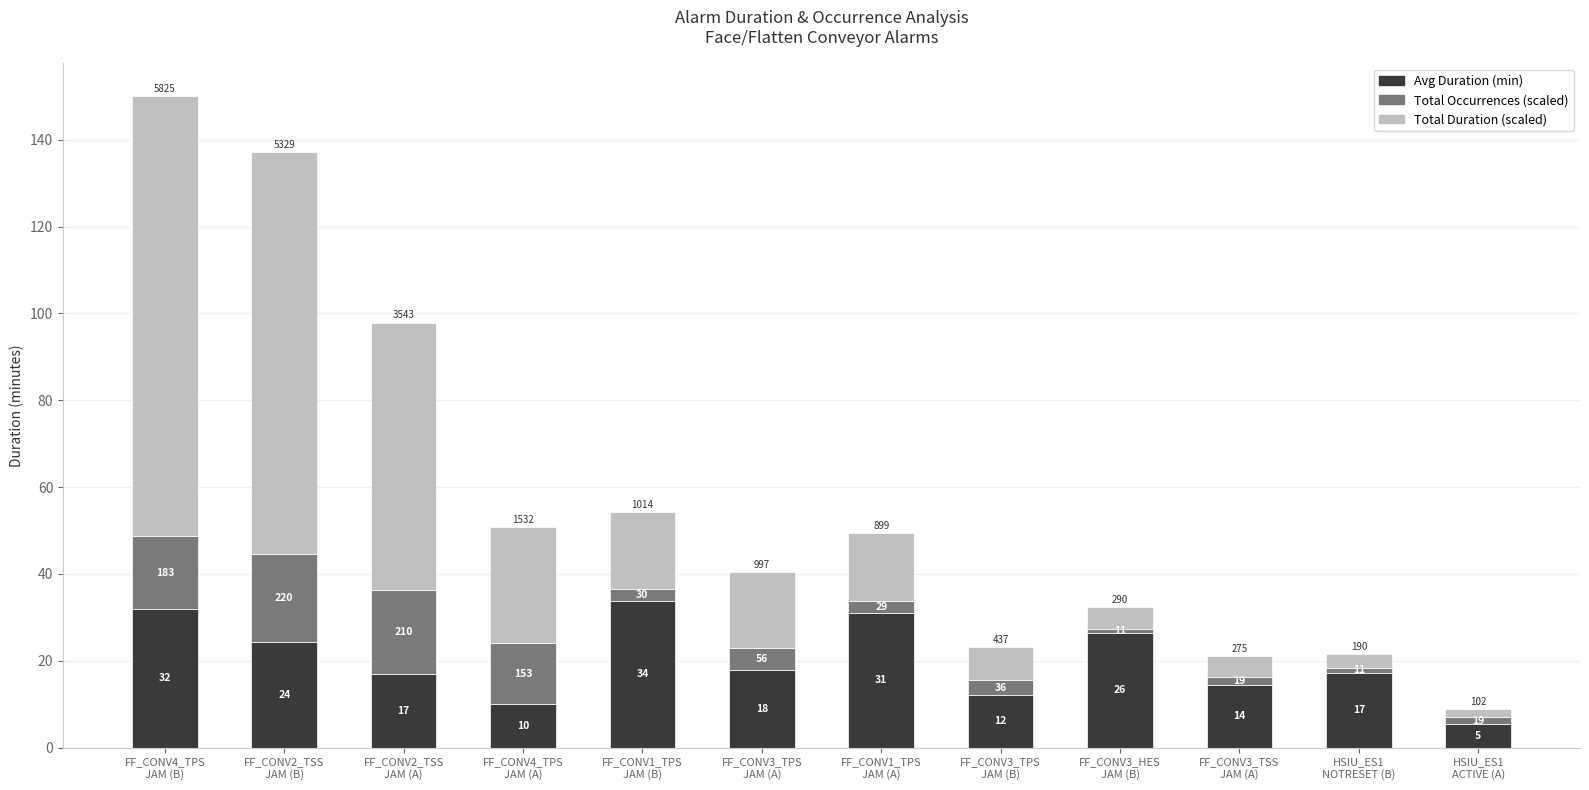

What is the sum of all Total Occurrences (scaled) values?

90.0